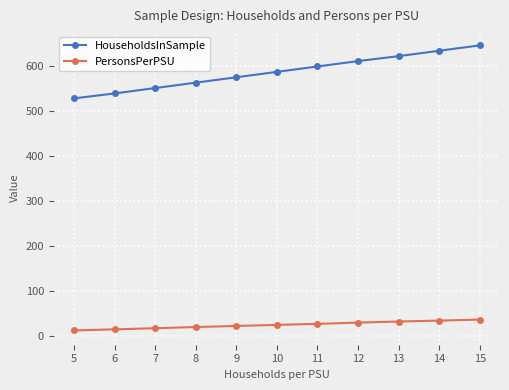

What are all the series names shown in the legend?

HouseholdsInSample, PersonsPerPSU